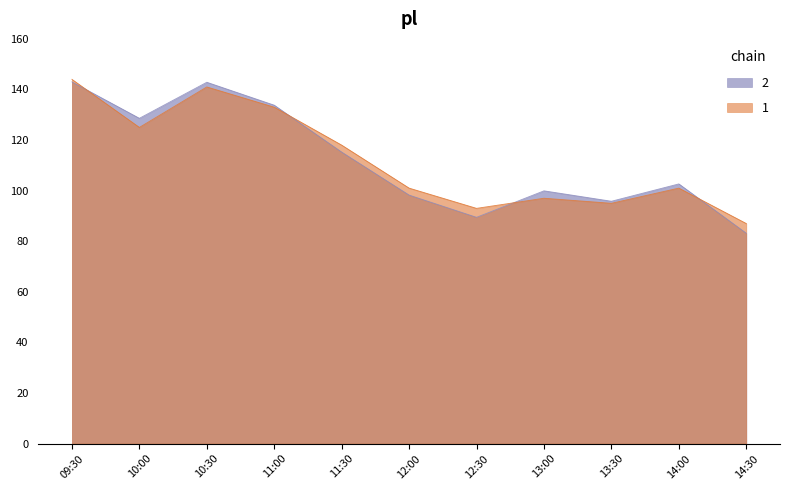

Approximately how many times larger is the value at 12:30 compared to 10:00?

0.7